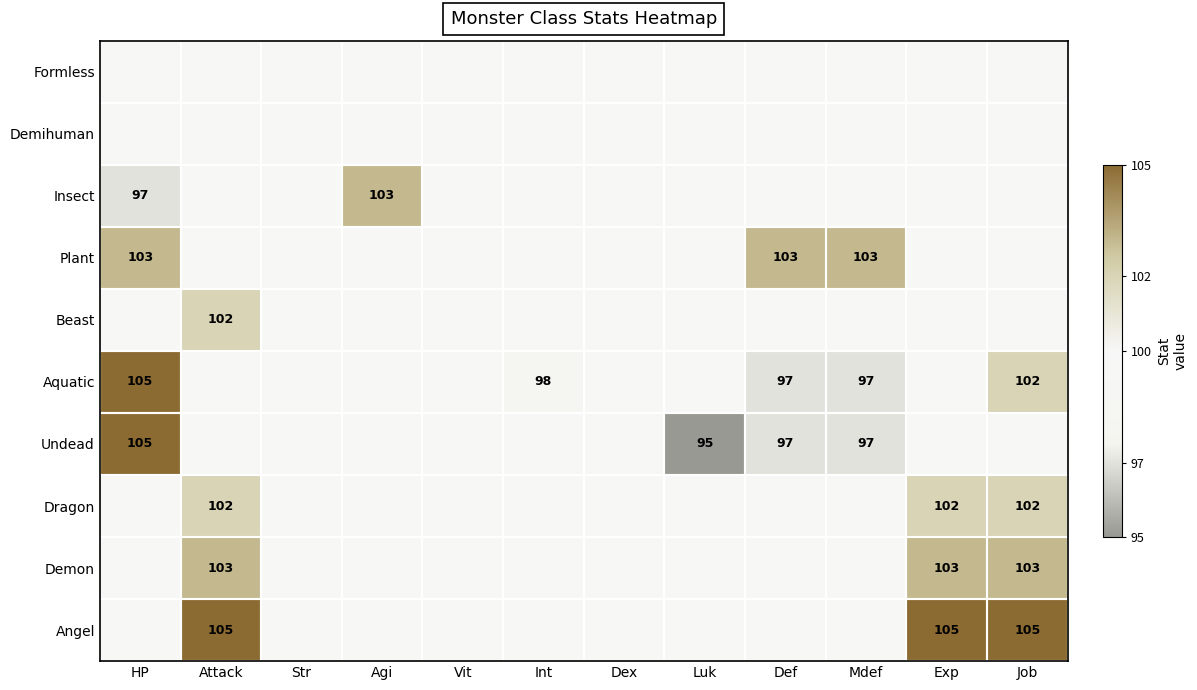

The value of Dragon at Exp is 165. True or false?

False